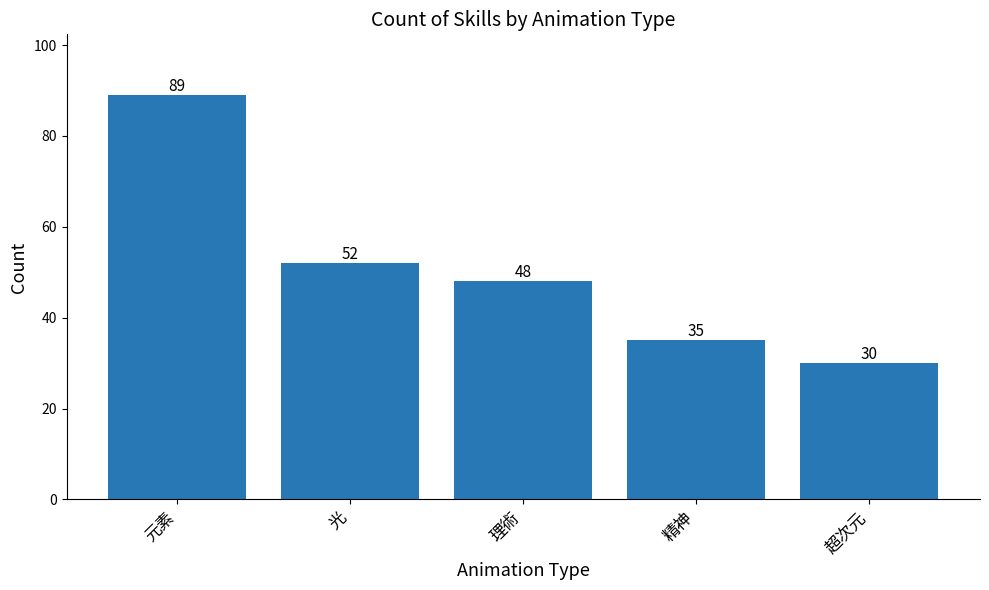

Which category has the highest value across all series?

元素